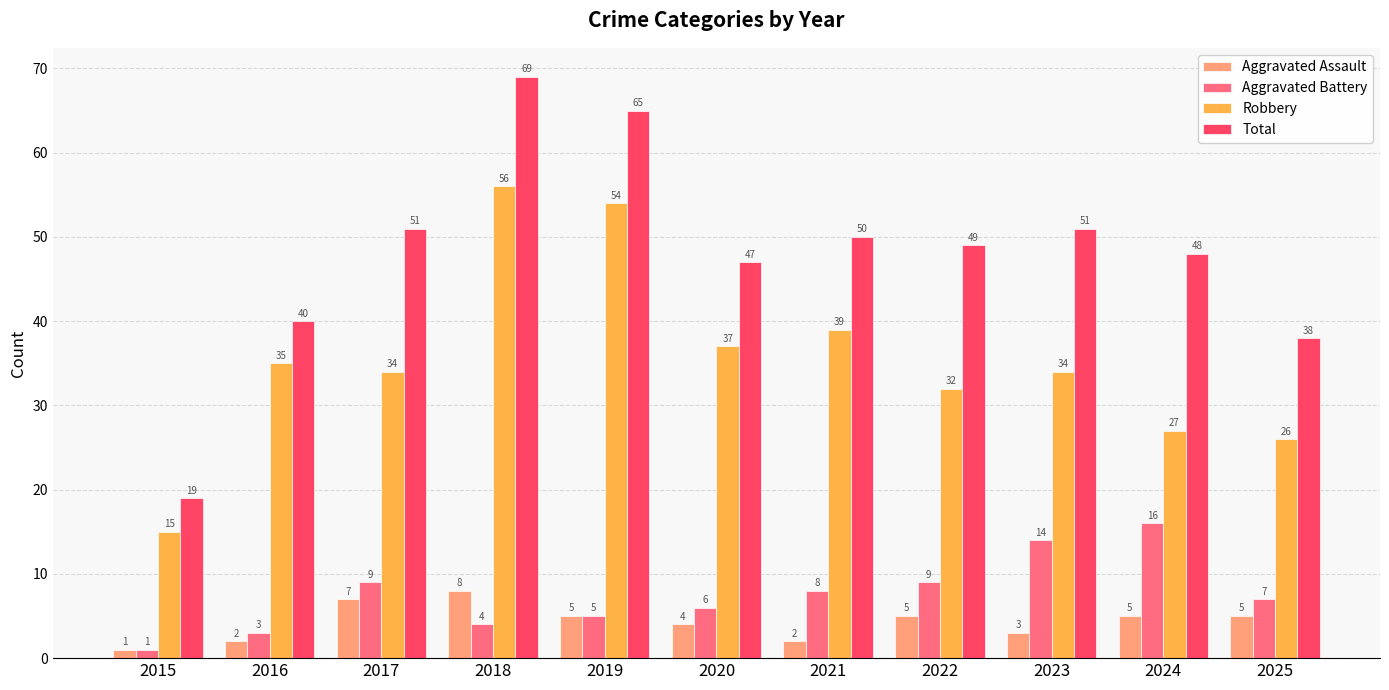

Is the value of Robbery at 2018 greater than the value of Total at 2016?

Yes